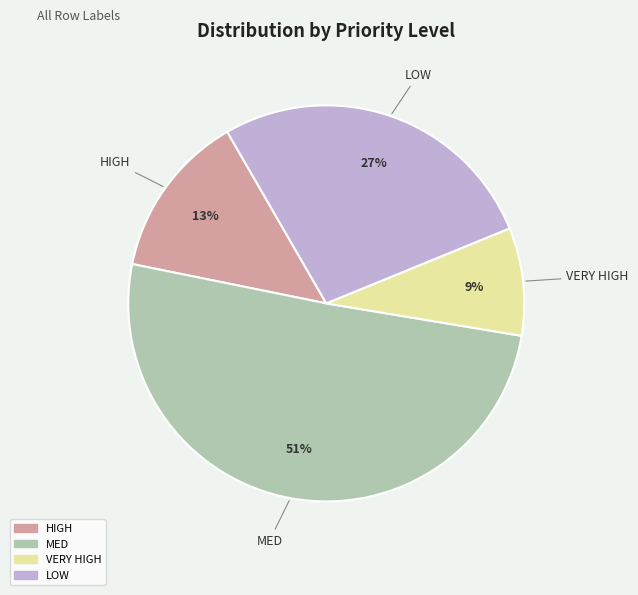

The HIGH slice represents 13% of the pie. True or false?

True